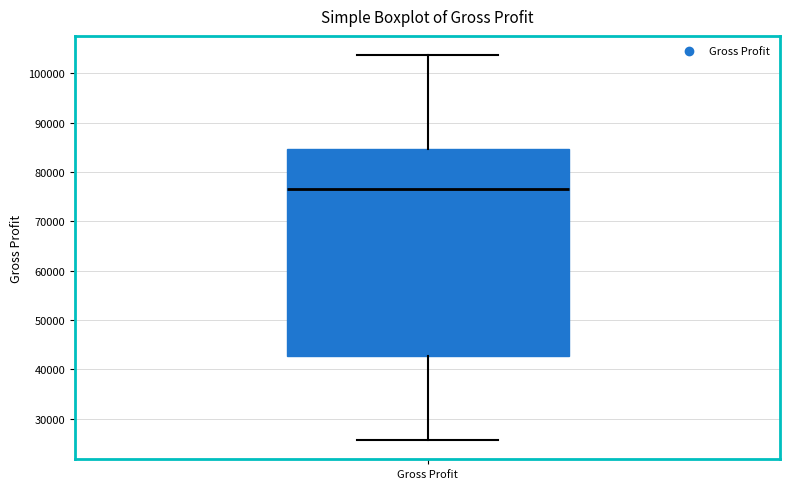

Read this box plot against the y-axis: the position of the median line, the range covered by the box, and the ends of both whiskers. The values are not printed on the chart, so give them approximately, as read against the axis.

median 77000, box 43000 to 85000, whiskers 26000 to 104000